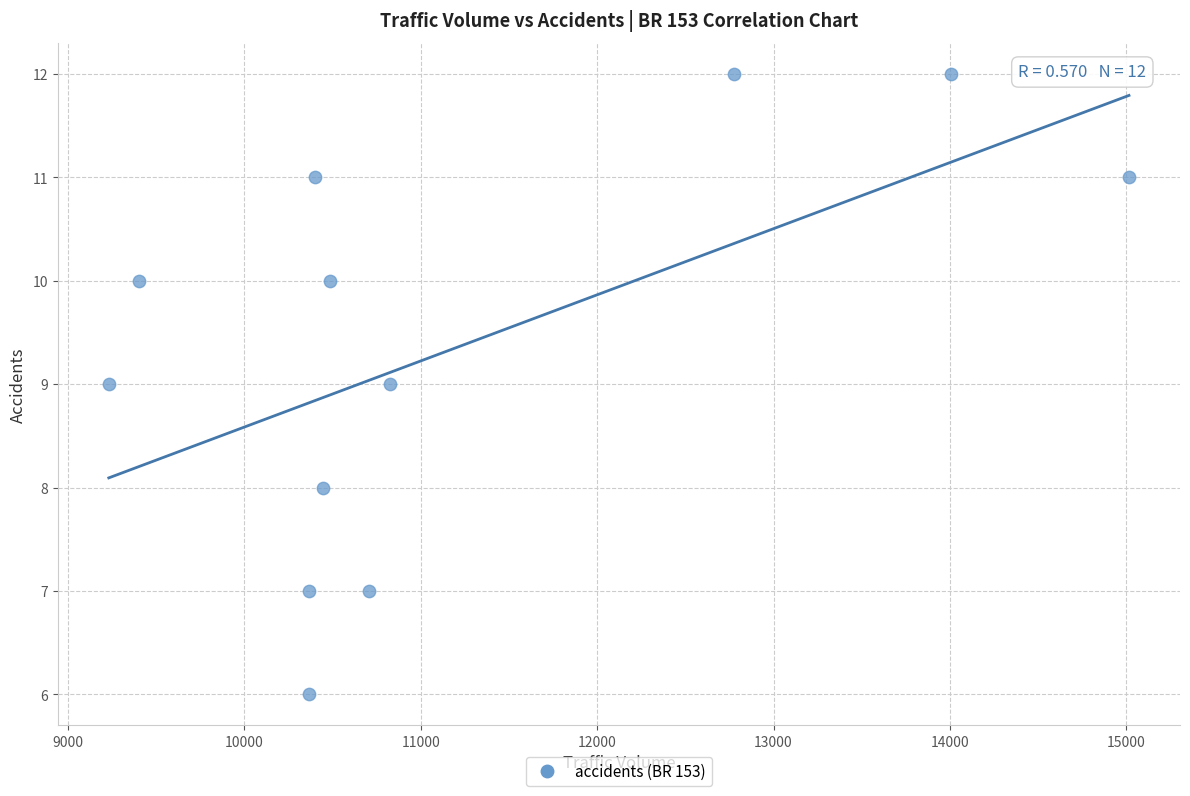

What is the average X value?

11169